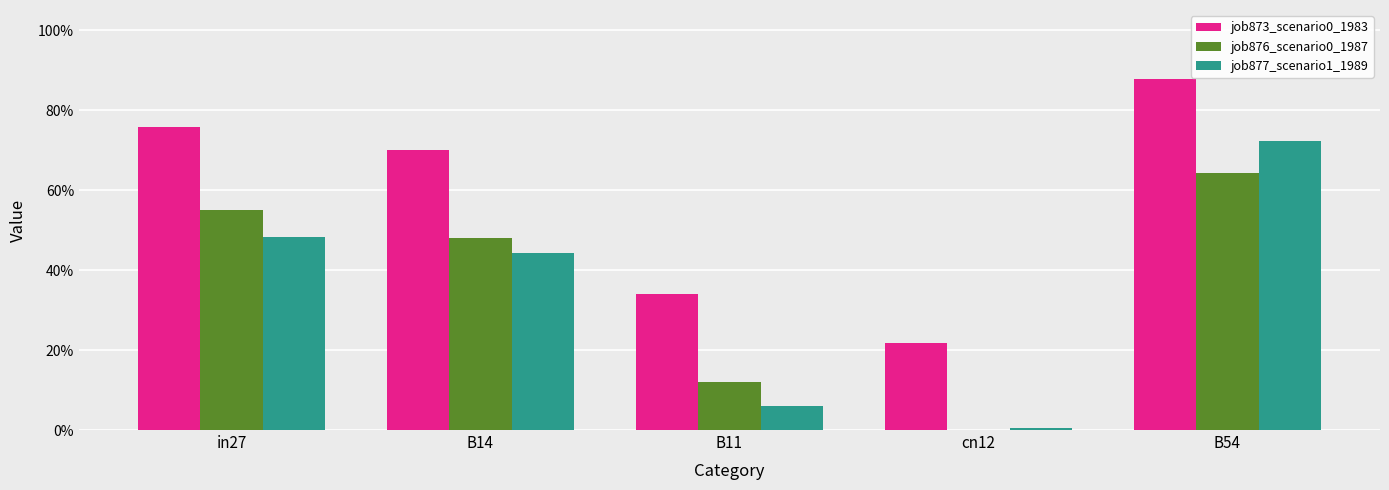

At how many categories does at least one series exceed 0?

5